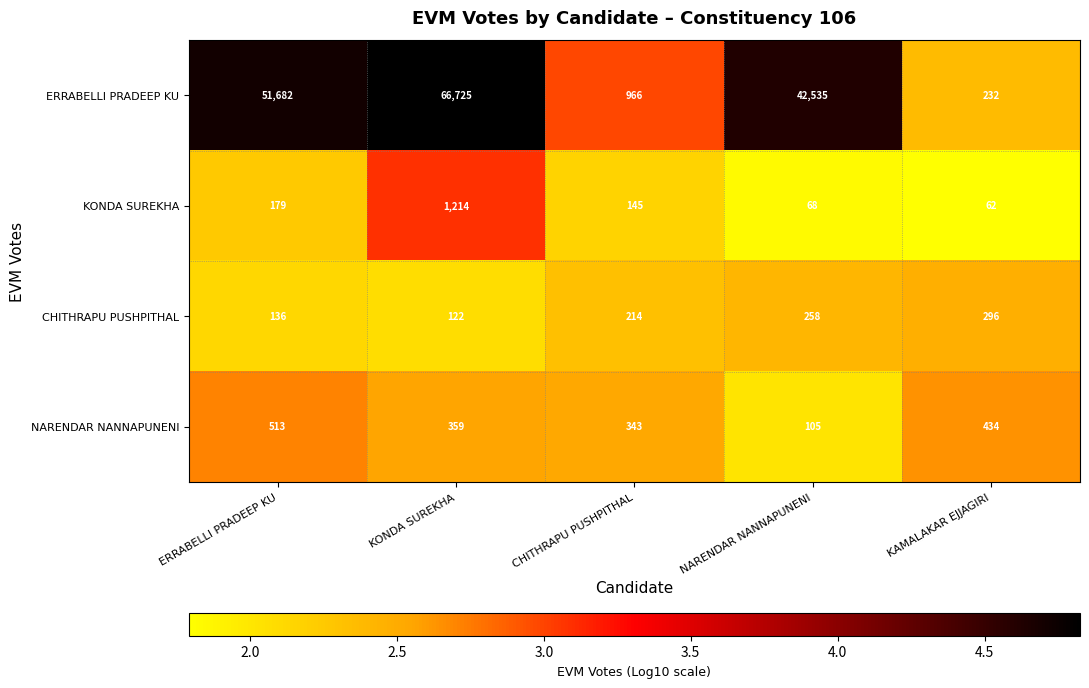

What is the difference between the CHITHRAPU PUSHPITHAL values at NARENDAR NANNAPUNENI and KONDA SUREKHA?

136